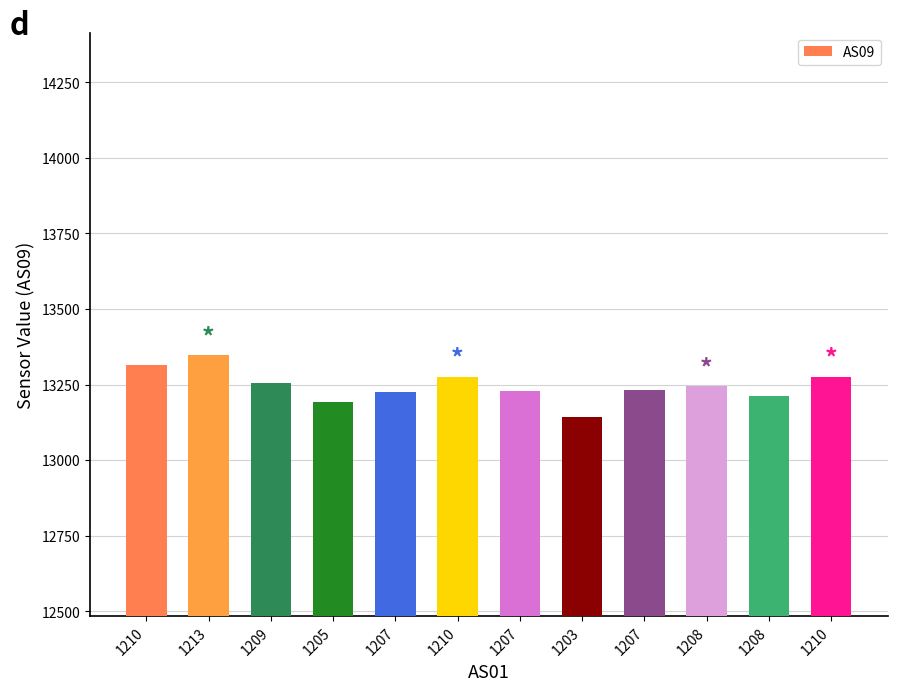

List the labels in order of value, largest first.

1213, 1210, 1210, 1210, 1209, 1208, 1207, 1207, 1207, 1208, 1205, 1203